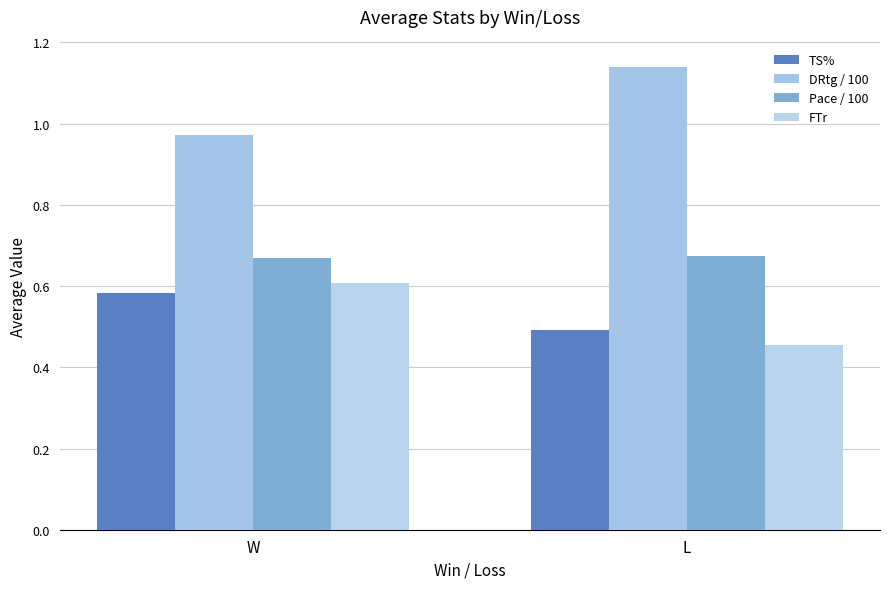

Which series has the largest range (max minus min)?

DRtg / 100